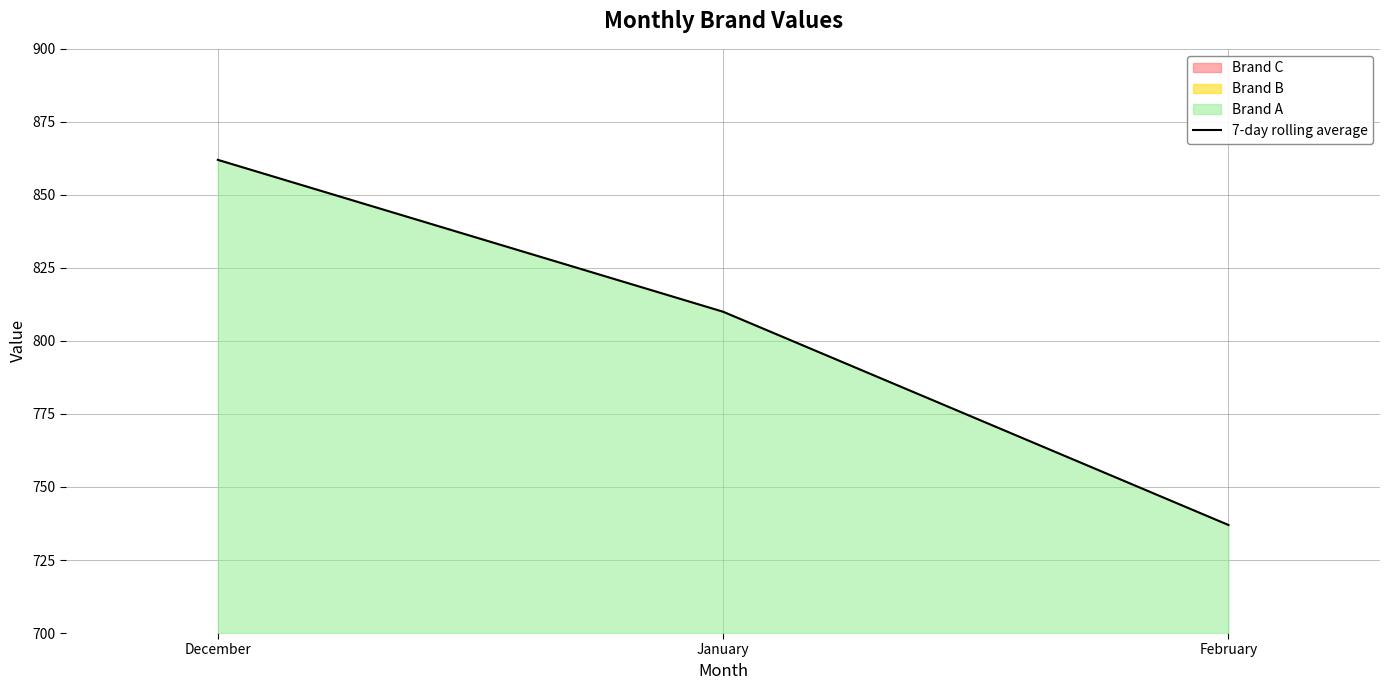

How many lines are shown in the chart?

1